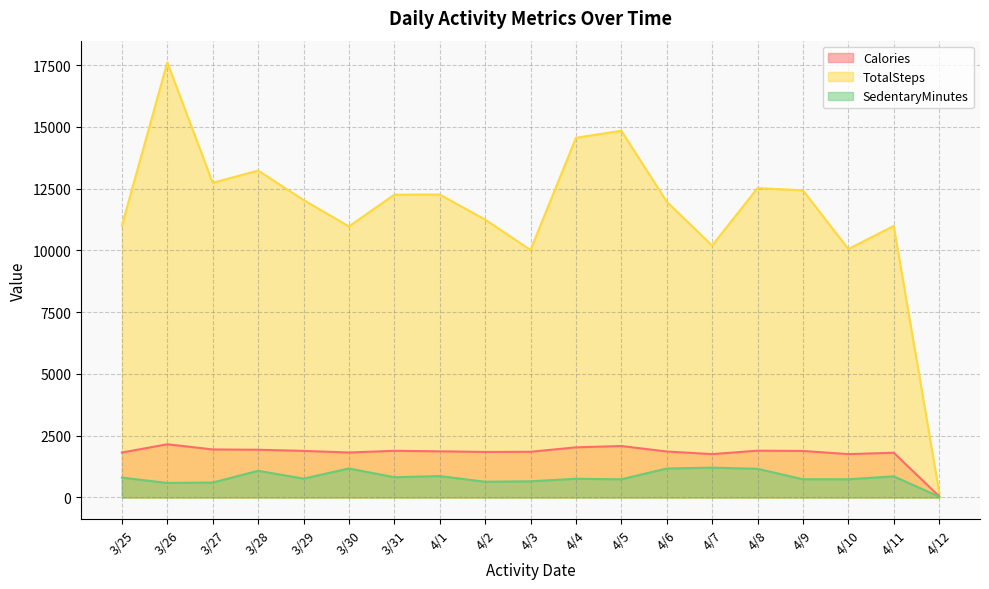

The SedentaryMinutes series shows 32 at 4/12. True or false?

True